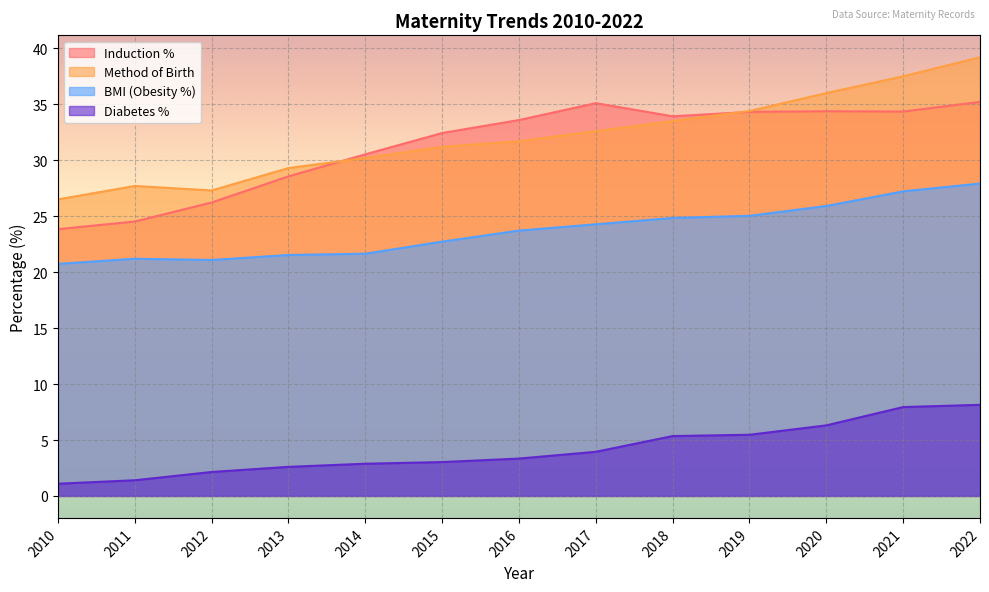

The Diabetes % series shows 8.6 at 2020. True or false?

False